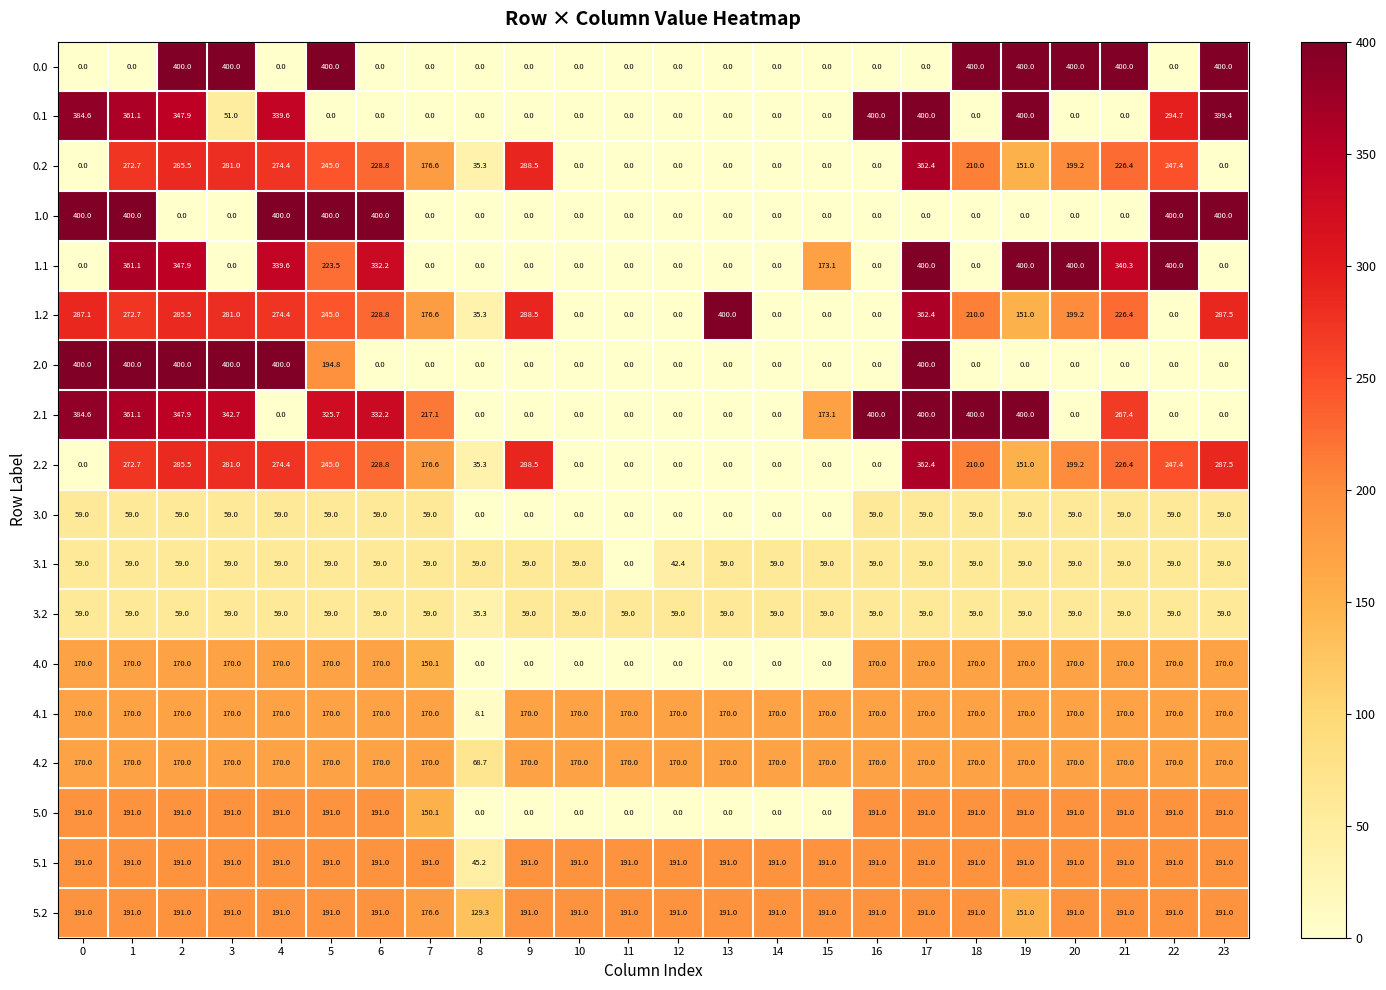

What is the total value across all series at 2?

3960.2